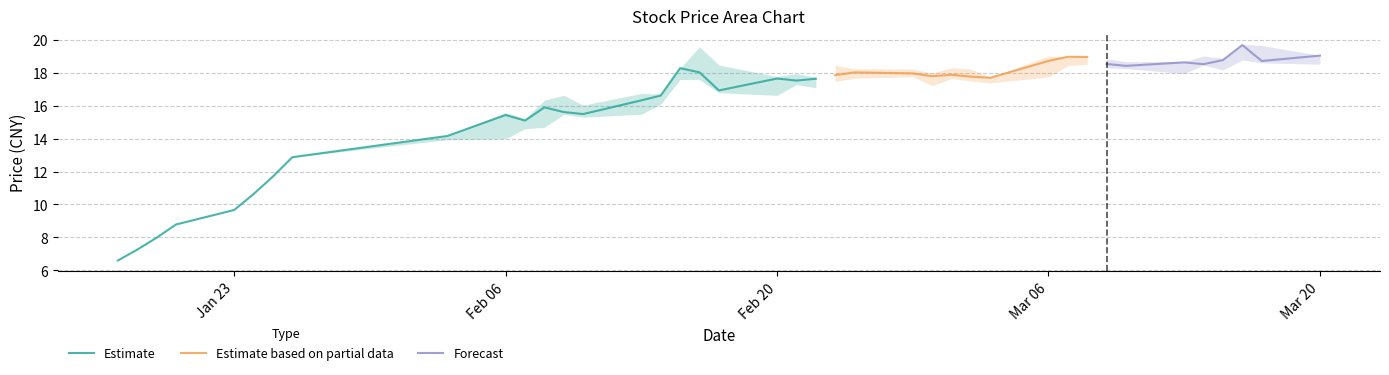

Reading left to right, list all the values displayed in this chart.

close: 2017-01-17=6.6	2017-01-18=7.3	2017-01-19=8.0	2017-01-20=8.8	2017-01-23=9.7	2017-01-24=10.6	2017-01-25=11.7	2017-01-26=12.9	2017-02-03=14.2	2017-02-06=15.4	2017-02-07=15.1	2017-02-08=15.9	2017-02-09=15.6	2017-02-10=15.5	2017-02-13=16.3	2017-02-14=16.6	2017-02-15=18.3	2017-02-16=18.0	2017-02-17=16.9	2017-02-20=17.6	2017-02-21=17.5	2017-02-22=17.6	2017-02-23=17.8	2017-02-24=18.0	2017-02-27=17.9	2017-02-28=17.8	2017-03-01=17.9	2017-03-02=17.7	2017-03-03=17.7	2017-03-06=18.7	2017-03-07=19.0	2017-03-08=18.9	2017-03-09=18.5	2017-03-10=18.4	2017-03-13=18.6	2017-03-14=18.5	2017-03-15=18.8	2017-03-16=19.7	2017-03-17=18.7	2017-03-20=19.0
high: 2017-01-17=6.6	2017-01-18=7.3	2017-01-19=8.0	2017-01-20=8.8	2017-01-23=9.7	2017-01-24=10.6	2017-01-25=11.7	2017-01-26=12.9	2017-02-03=14.2	2017-02-06=15.6	2017-02-07=15.2	2017-02-08=16.3	2017-02-09=16.6	2017-02-10=16.0	2017-02-13=16.7	2017-02-14=16.7	2017-02-15=18.3	2017-02-16=19.6	2017-02-17=18.5	2017-02-20=17.8	2017-02-21=17.9	2017-02-22=17.7	2017-02-23=18.4	2017-02-24=18.2	2017-02-27=18.2	2017-02-28=18.0	2017-03-01=18.3	2017-03-02=18.2	2017-03-03=17.7	2017-03-06=19.0	2017-03-07=19.0	2017-03-08=19.0	2017-03-09=18.8	2017-03-10=18.7	2017-03-13=18.7	2017-03-14=19.0	2017-03-15=18.9	2017-03-16=19.7	2017-03-17=19.6	2017-03-20=19.0
low: 2017-01-17=6.6	2017-01-18=7.3	2017-01-19=8.0	2017-01-20=8.8	2017-01-23=9.7	2017-01-24=10.6	2017-01-25=11.7	2017-01-26=12.9	2017-02-03=13.9	2017-02-06=14.0	2017-02-07=14.6	2017-02-08=14.7	2017-02-09=15.5	2017-02-10=15.3	2017-02-13=15.5	2017-02-14=16.1	2017-02-15=17.6	2017-02-16=17.6	2017-02-17=16.8	2017-02-20=16.6	2017-02-21=17.3	2017-02-22=17.1	2017-02-23=17.5	2017-02-24=17.7	2017-02-27=17.7	2017-02-28=17.2	2017-03-01=17.6	2017-03-02=17.5	2017-03-03=17.4	2017-03-06=17.7	2017-03-07=18.4	2017-03-08=18.5	2017-03-09=18.3	2017-03-10=18.2	2017-03-13=17.9	2017-03-14=18.5	2017-03-15=18.2	2017-03-16=18.8	2017-03-17=18.6	2017-03-20=18.5